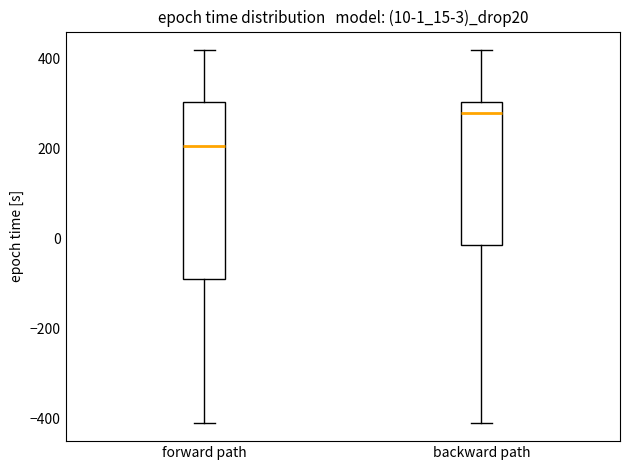

Which box has the lowest median line?

forward path